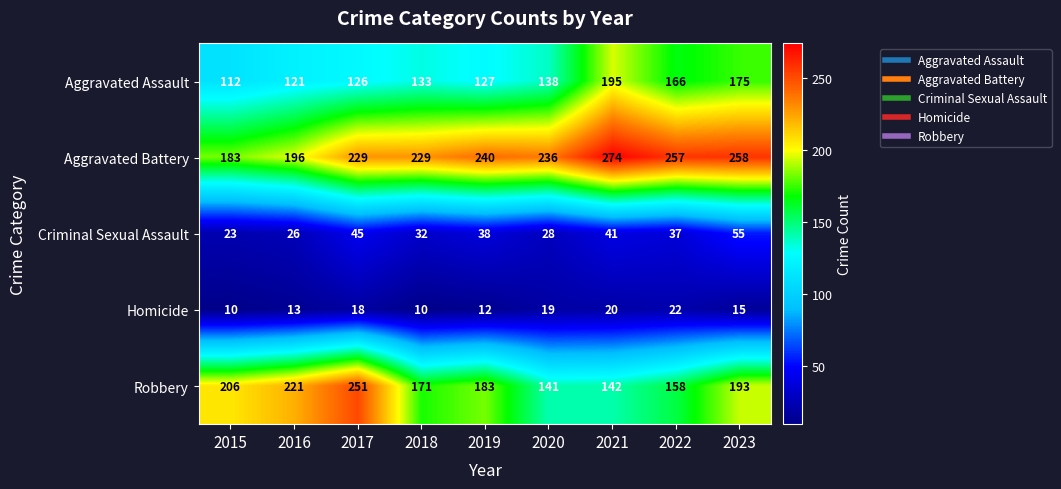

Which series has the largest total across all categories?

Aggravated Battery